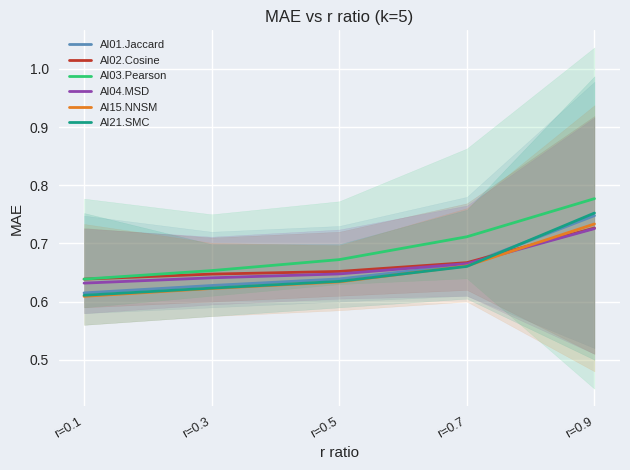

Which series ends up on top after the final intersection of AI01.Jaccard and AI02.Cosine?

AI01.Jaccard